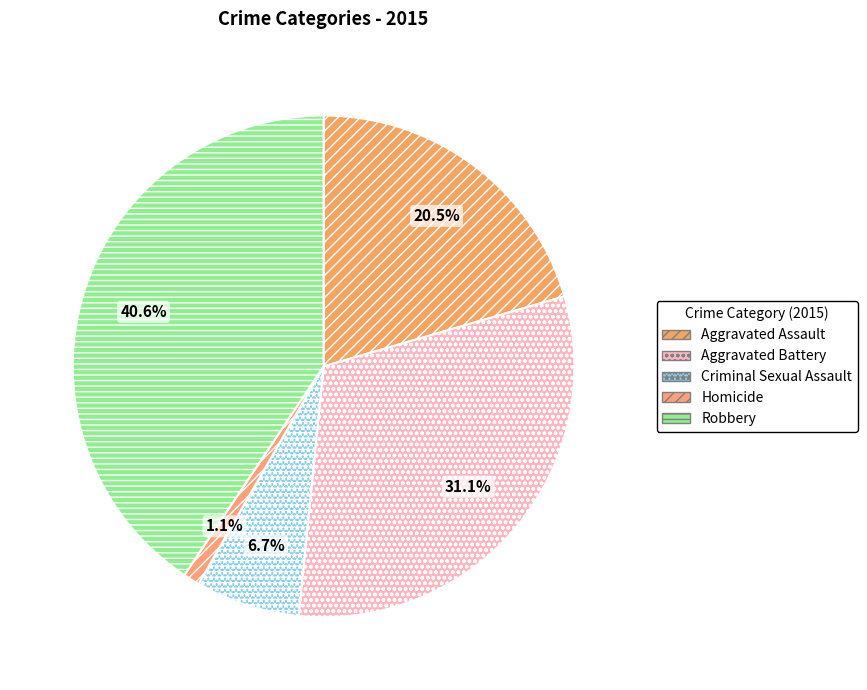

Count the number of slices in the pie.

5